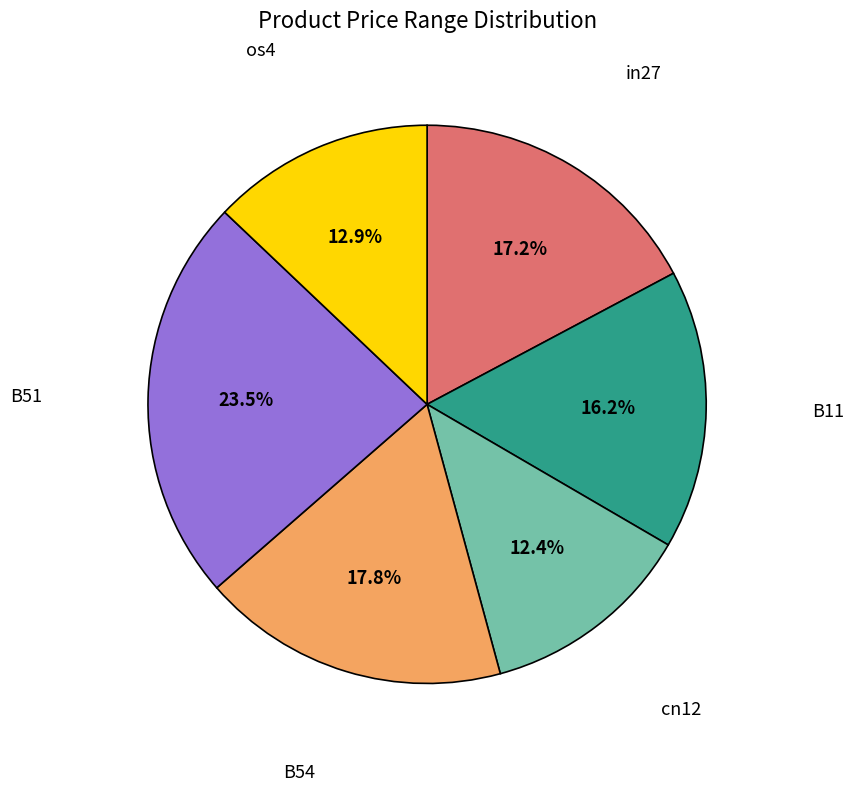

Is there a majority slice in this chart?

No